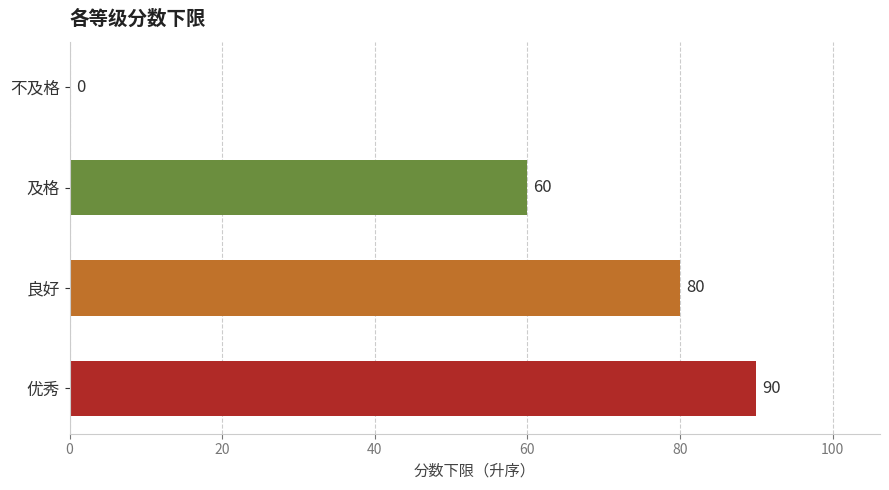

The value at 不及格 is 0. True or false?

True